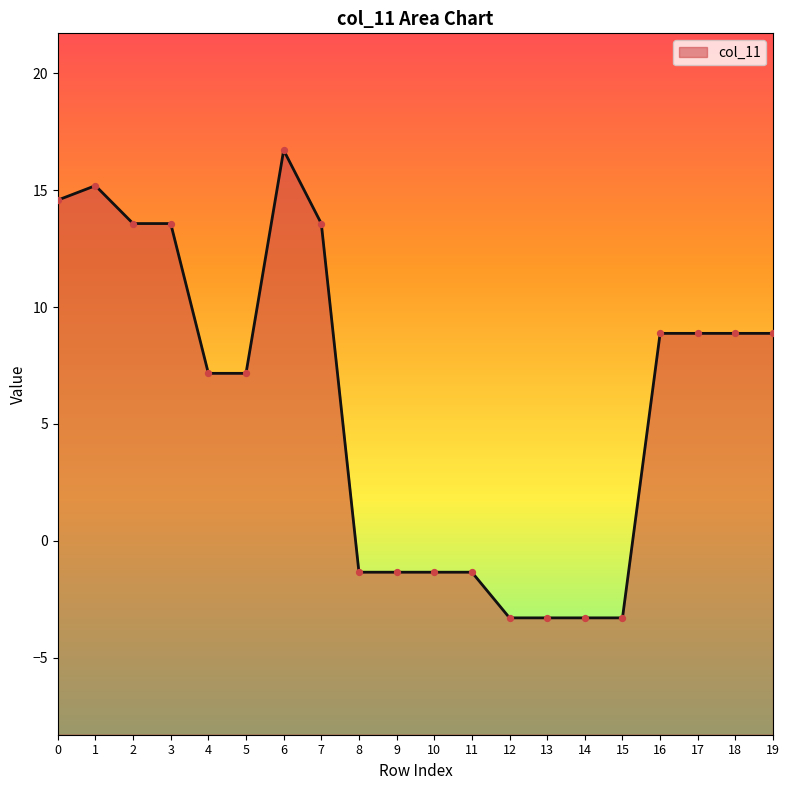

Which has a higher value, 16 or 12?

16